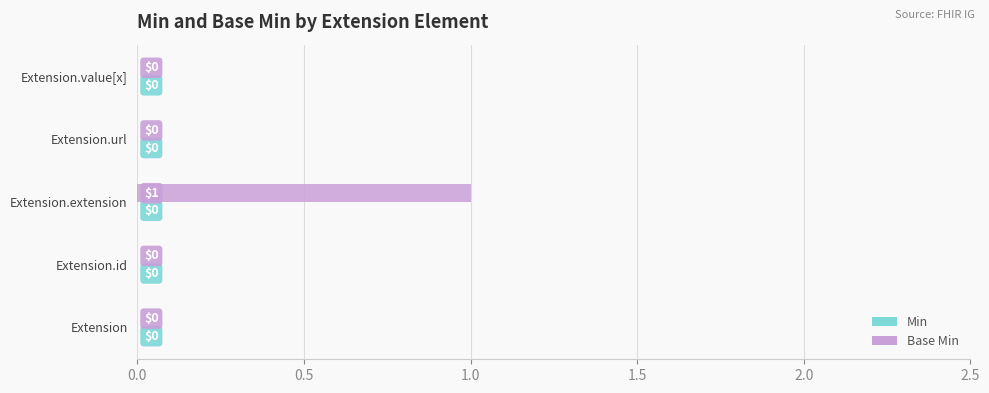

What is the maximum value shown in the chart?

1